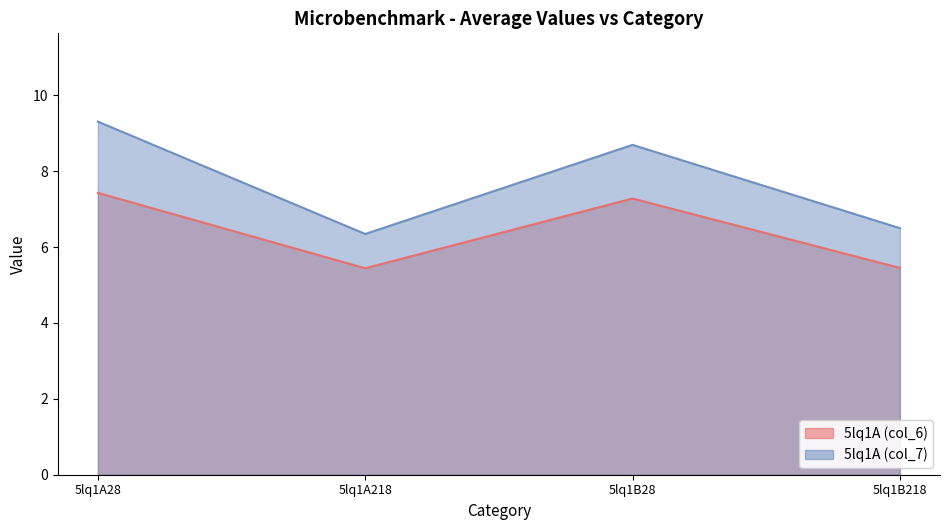

True or false: 5lq1A (col_6) has more than 1 interior local peaks.

False